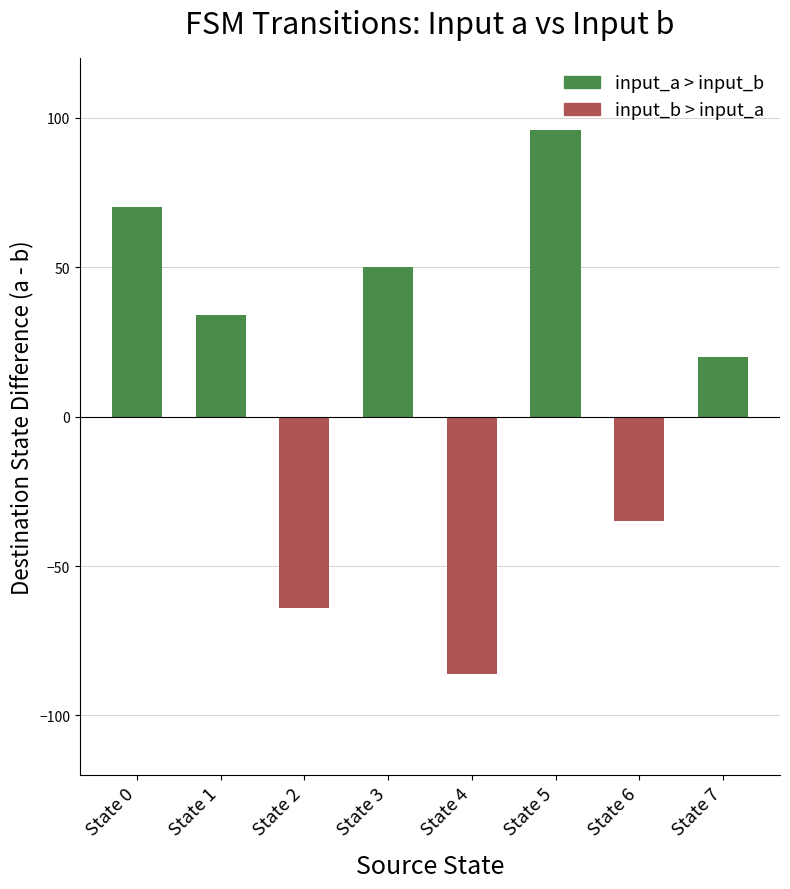

Reading left to right, transcribe all the data shown in this chart.

input_a_dest: 74	108	49	56	21	110	9	92
input_b_dest: 4	74	113	6	107	14	44	72